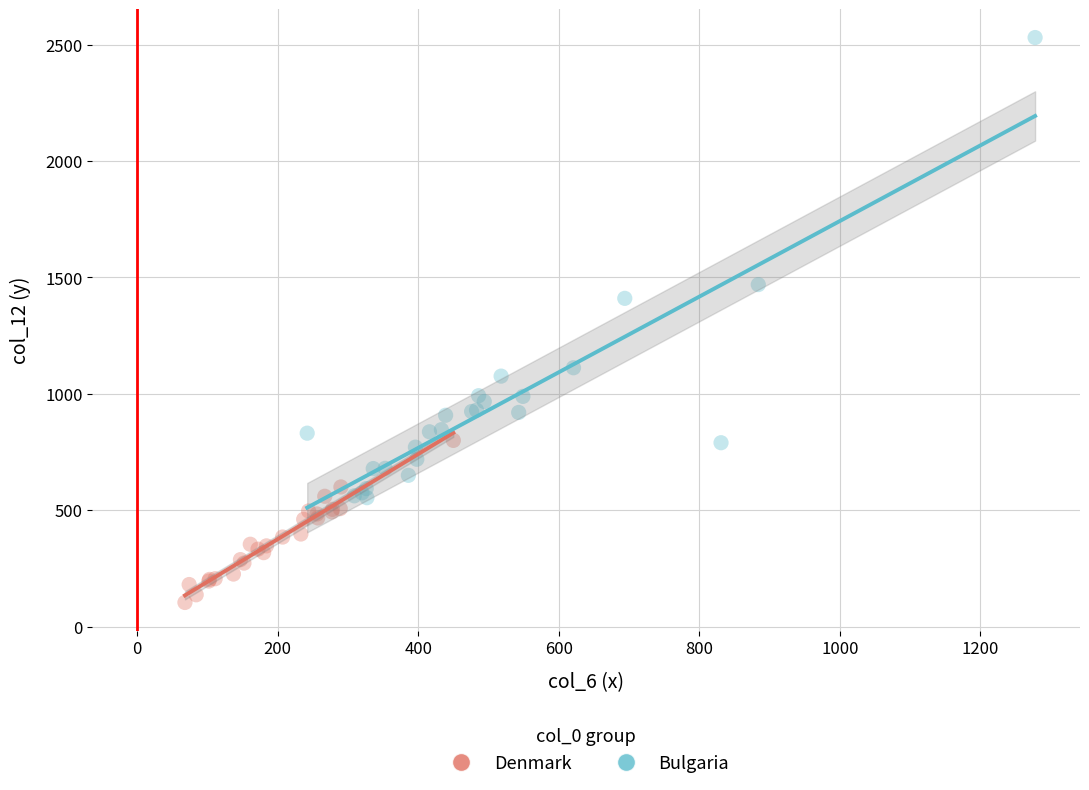

Which series contains the lowest Y value?

Denmark